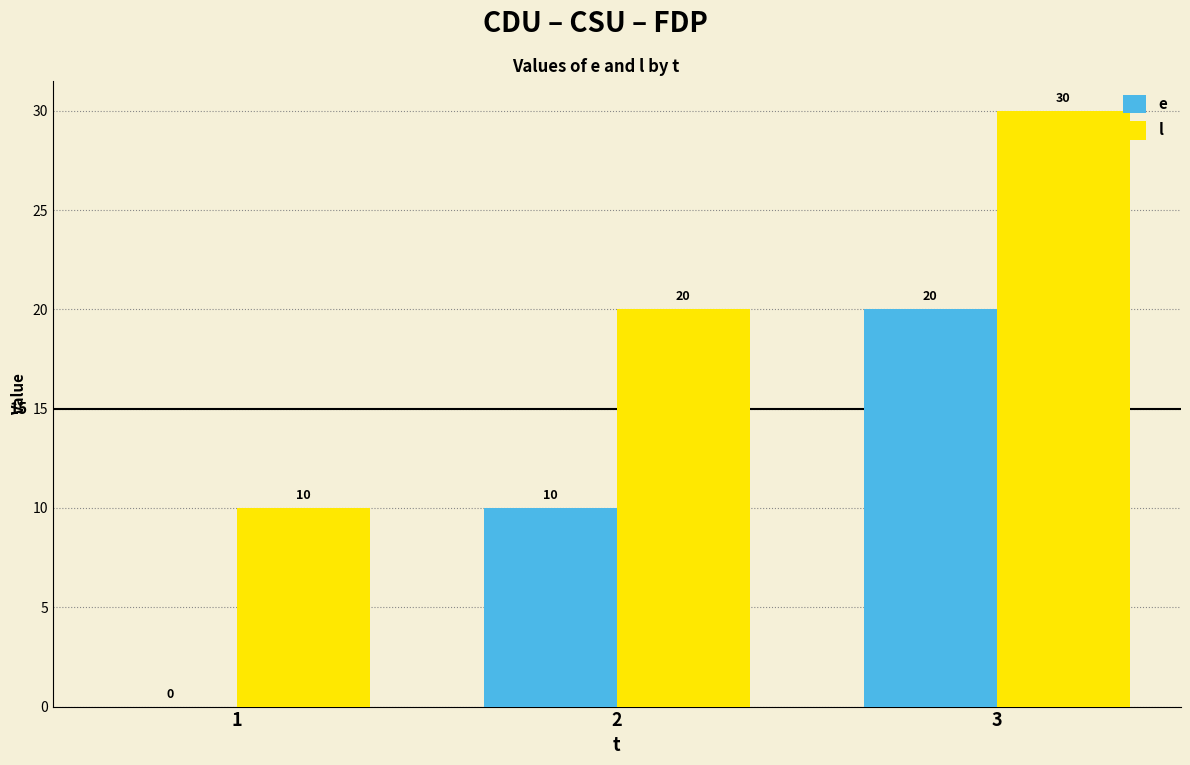

Is it true that e equals 20 at 3?

True